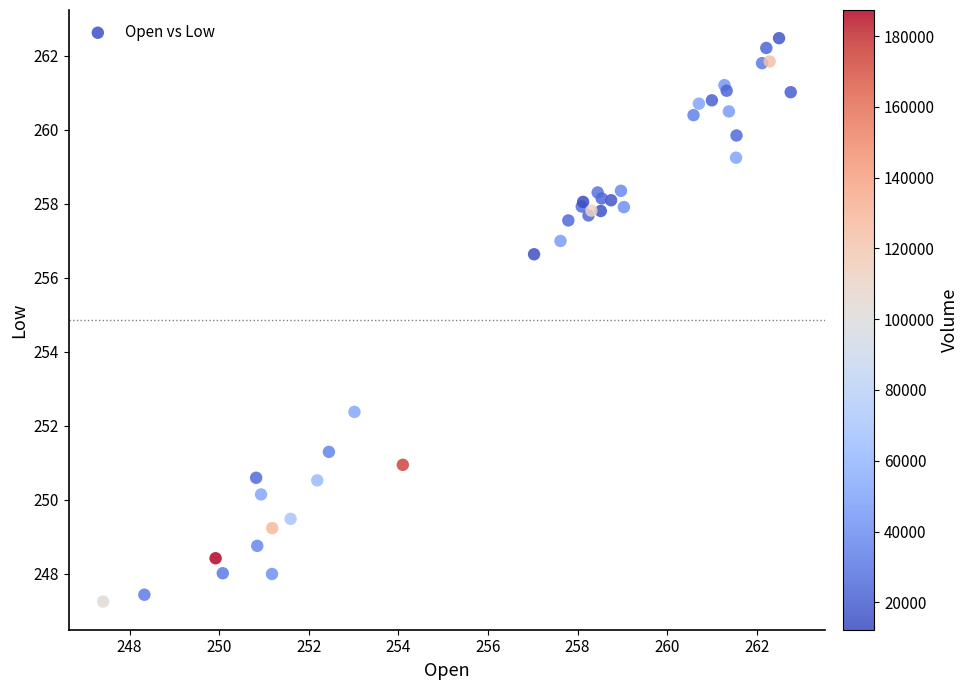

What Y value in the scatter plot is closest to 254?

252.4